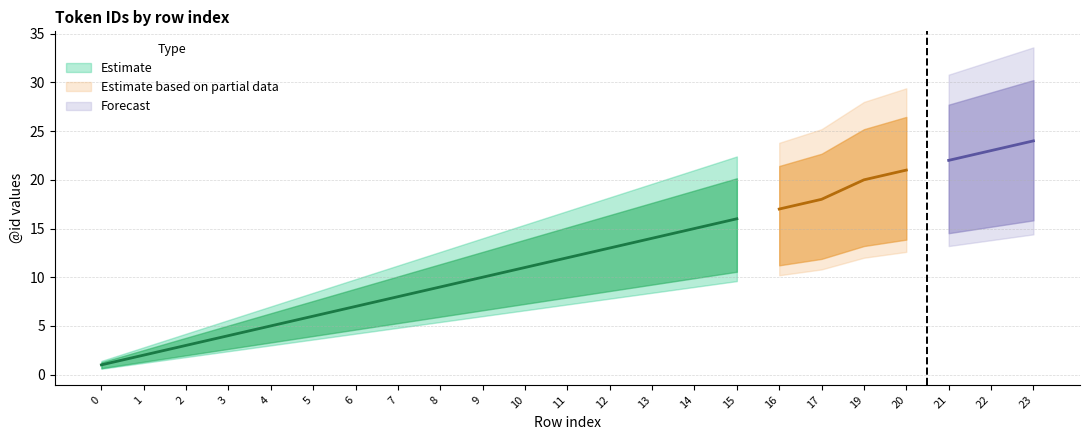

True or false: lower_bound and mid intersect in this chart.

False